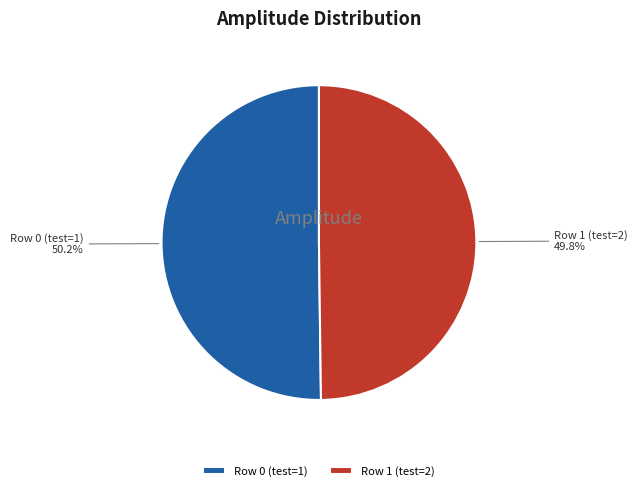

To the nearest percent, what is the average slice percentage?

50%